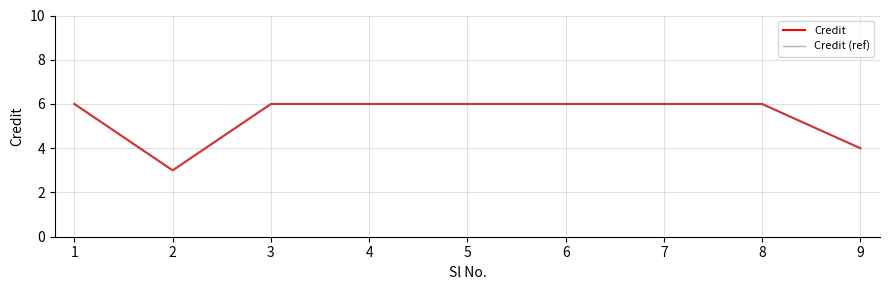

Which series has the widest spread of values?

Credit